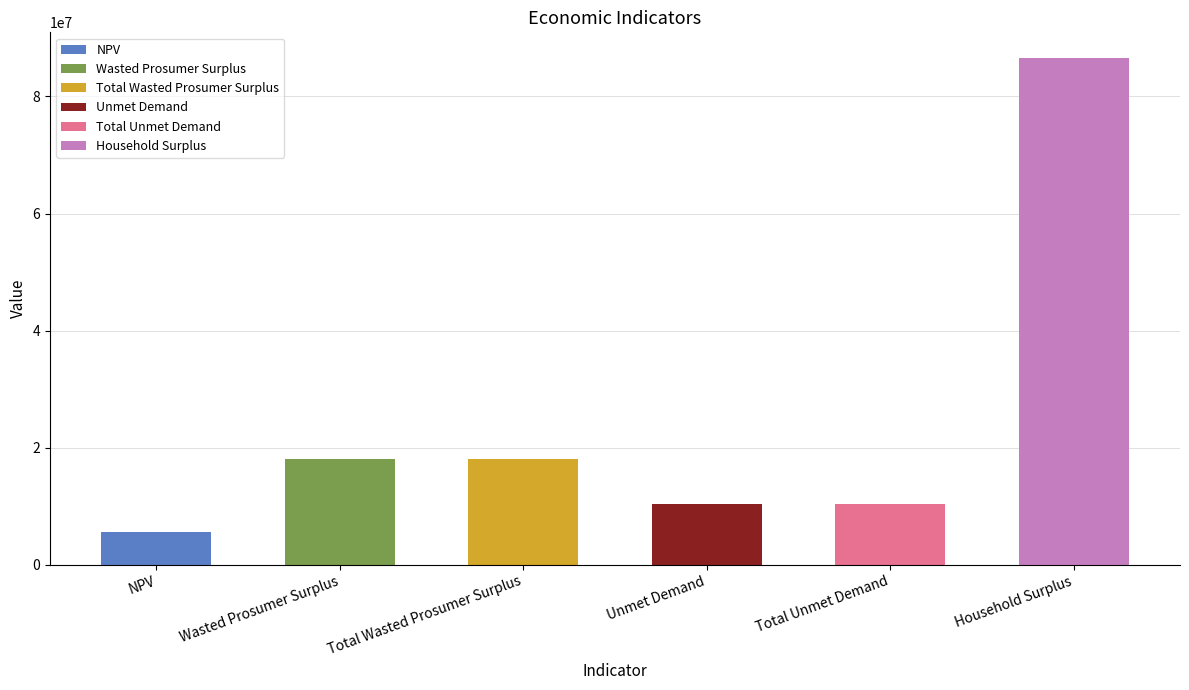

Count the number of categories in the chart.

6